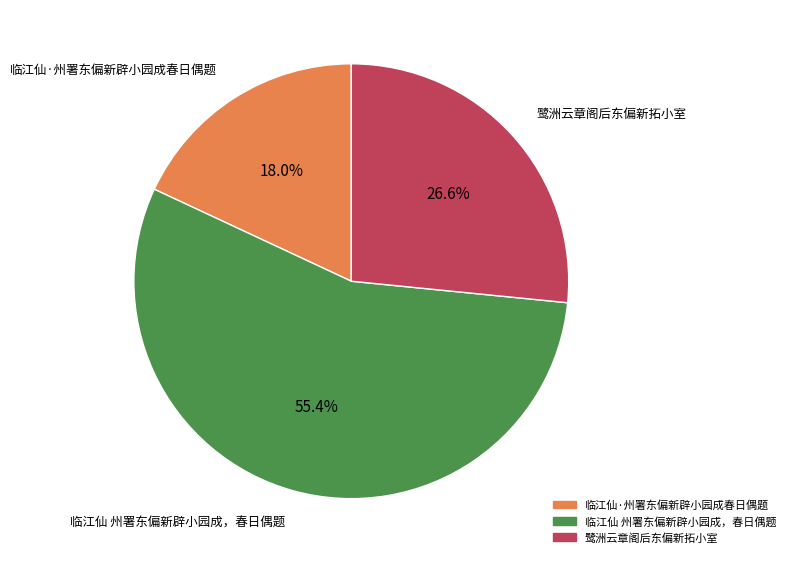

To the nearest percent, what is the average slice percentage?

33%